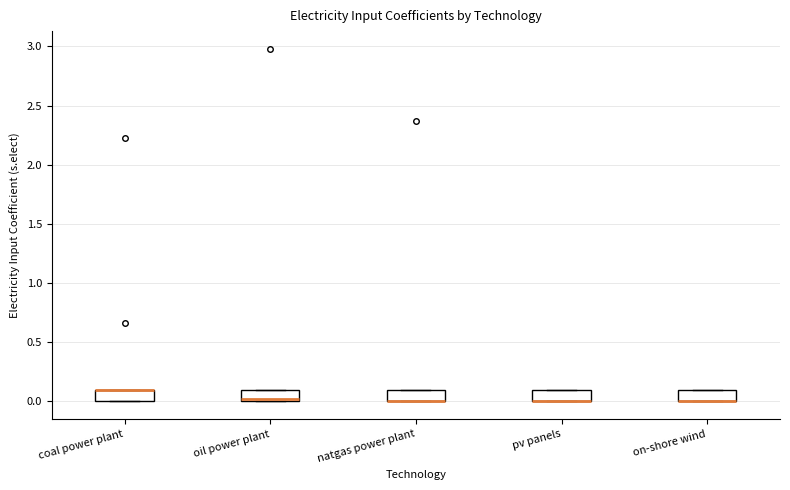

Reading left to right, read every box against the y-axis: the position of its median line, the range the box covers, and the ends of its whiskers. The values are not printed on the chart, so give them approximately, as read against the axis.

coal power plant: median 0.1 (drawn on the box's upper edge), box 0.0 to 0.1, whiskers 0.0 to 0.1
oil power plant: median 0.0 (just above the box's lower edge), box 0.0 to 0.1, whiskers 0.0 to 0.1
natgas power plant: median 0.0 (drawn on the box's lower edge), box 0.0 to 0.1, whiskers 0.0 to 0.1
pv panels: median 0.0 (drawn on the box's lower edge), box 0.0 to 0.1, whiskers 0.0 to 0.1
on-shore wind: median 0.0 (drawn on the box's lower edge), box 0.0 to 0.1, whiskers 0.0 to 0.1